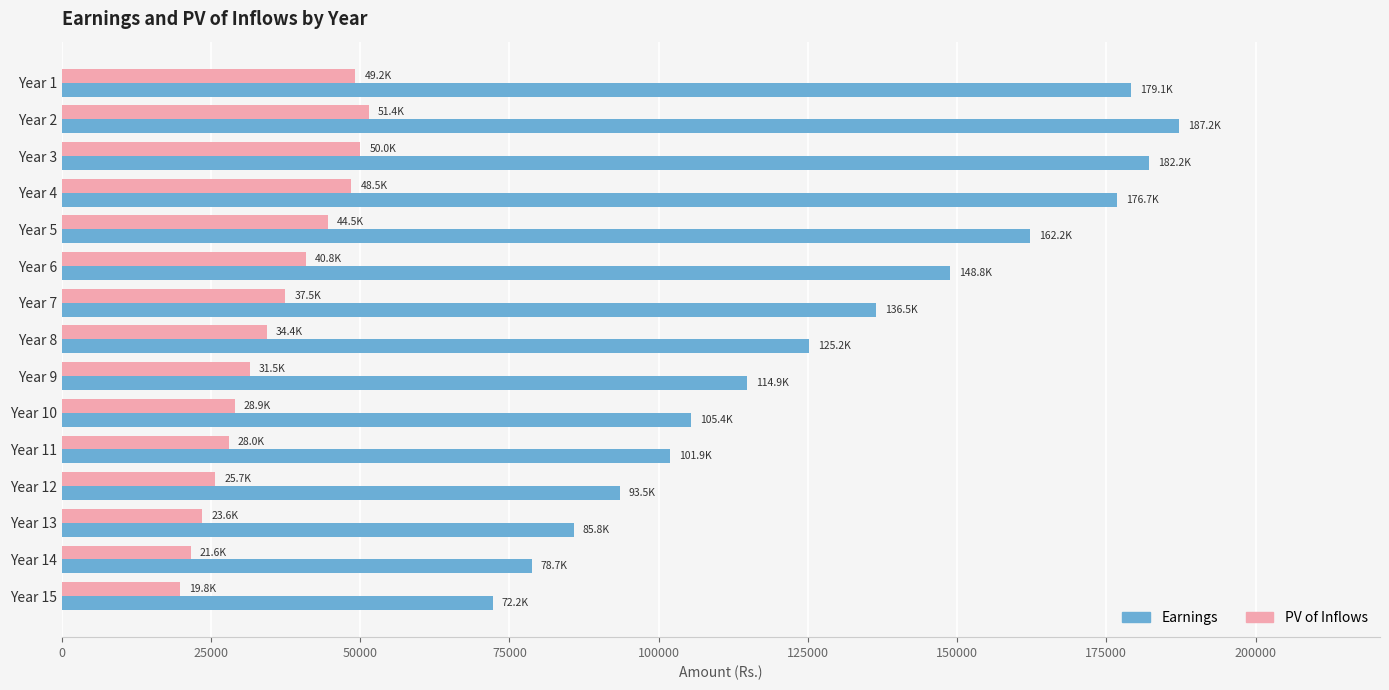

What is the spread (max minus min) of values at Year 7?

99010.4